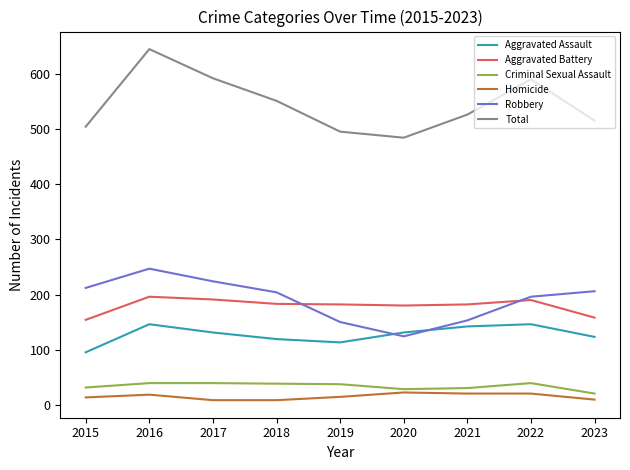

What is the highest value of the Aggravated Assault series?

146